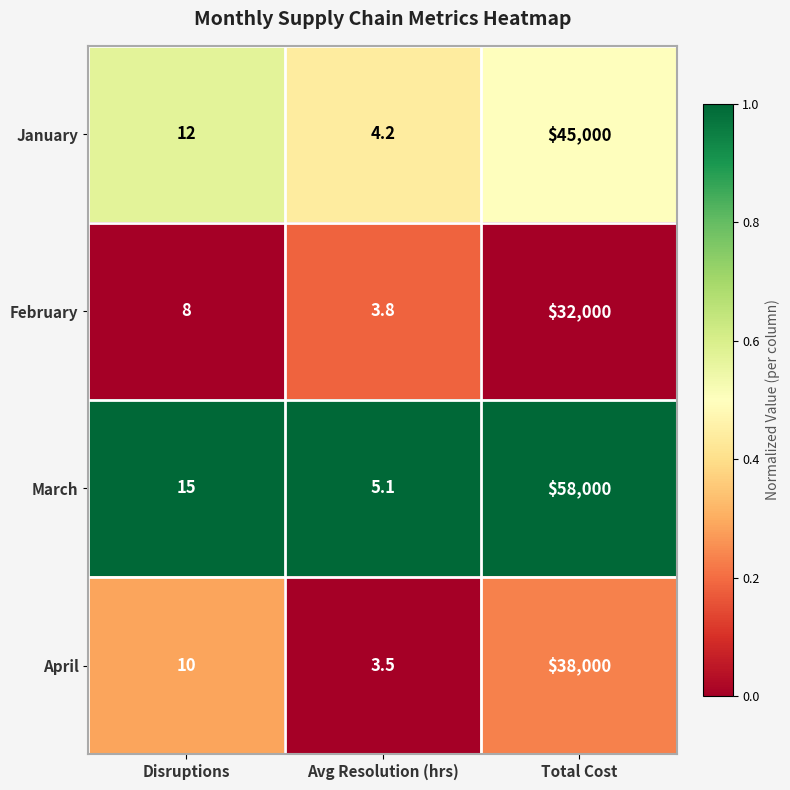

Rank the series by their maximum value, from highest to lowest.

March, January, April, February